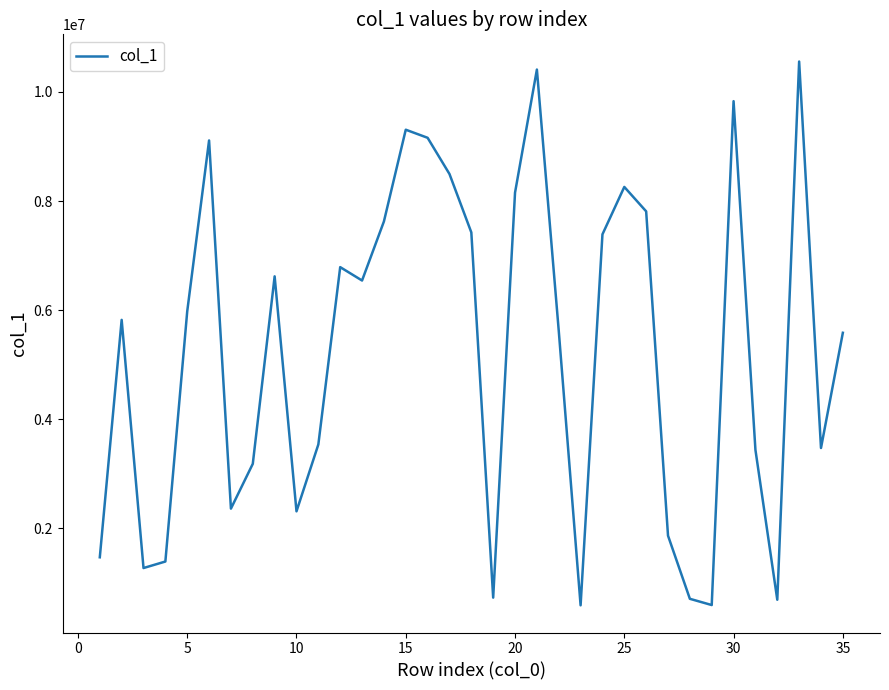

What is the smallest value displayed?

590311